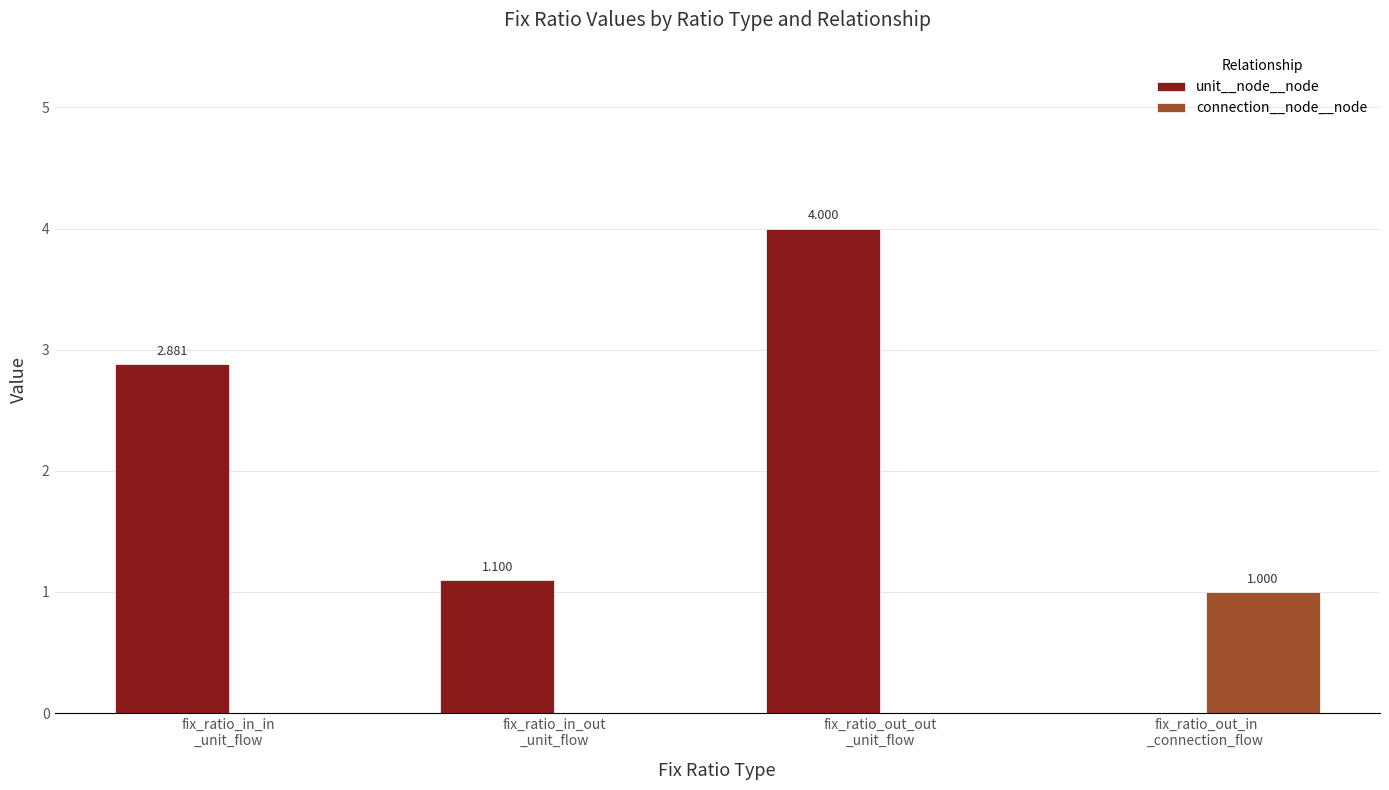

How many values in the connection__node__node series exceed 0?

1